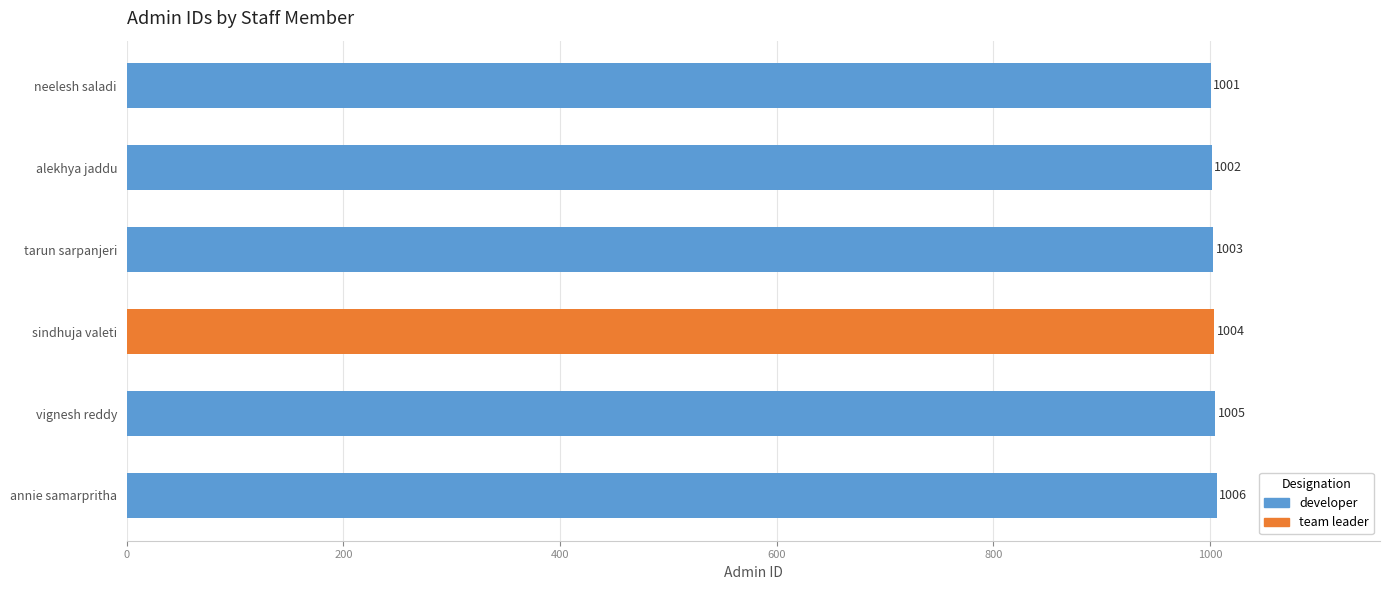

What is the maximum value shown in the chart?

1006